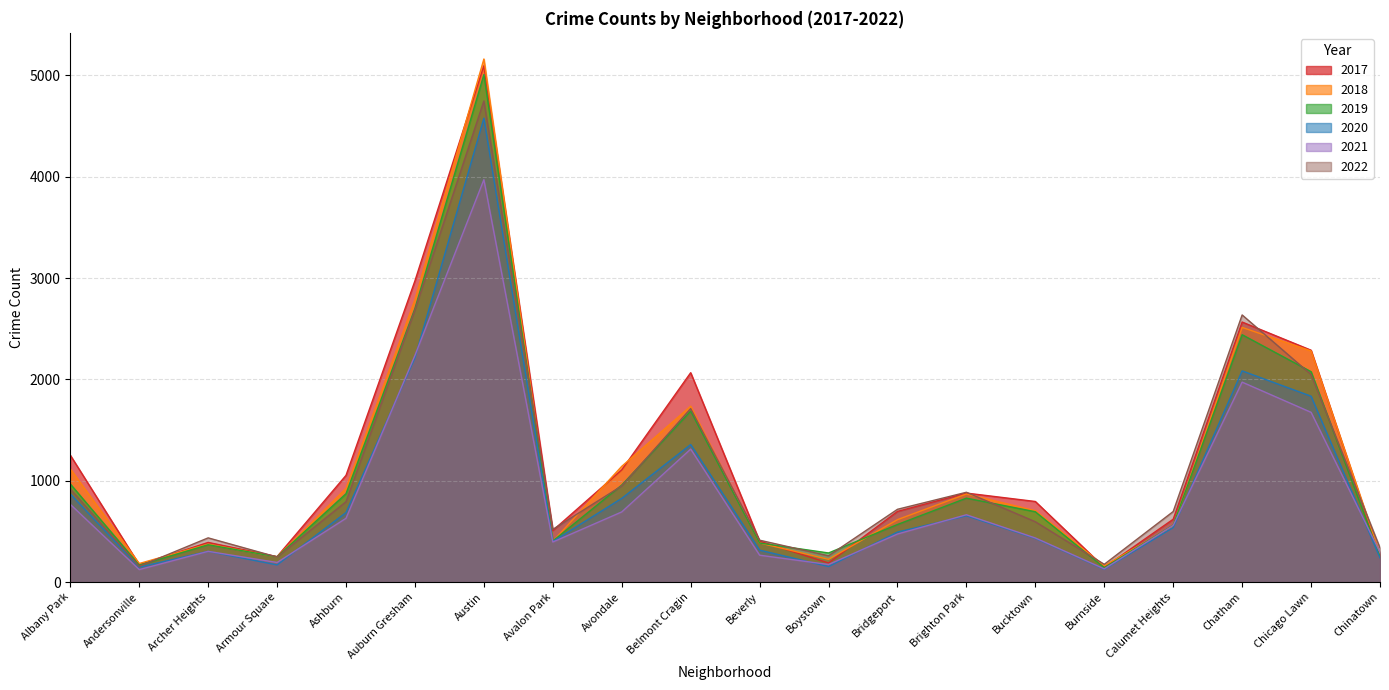

True or false: 2020 and 2019 intersect in this chart.

False